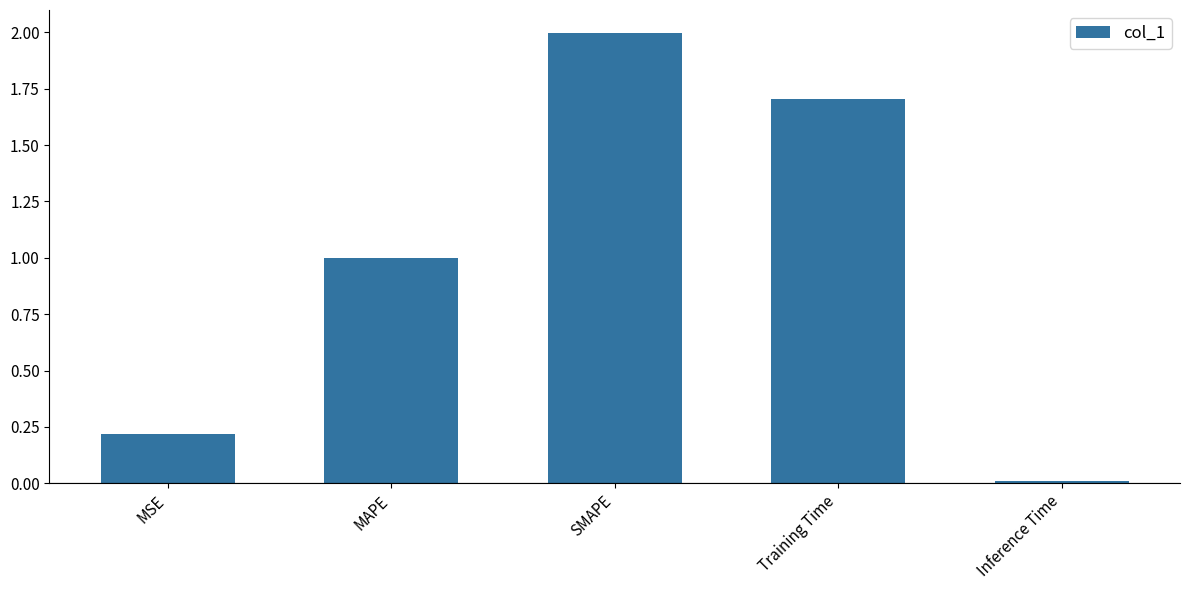

Rank the categories by value from lowest to highest.

Inference Time, MSE, MAPE, Training Time, SMAPE